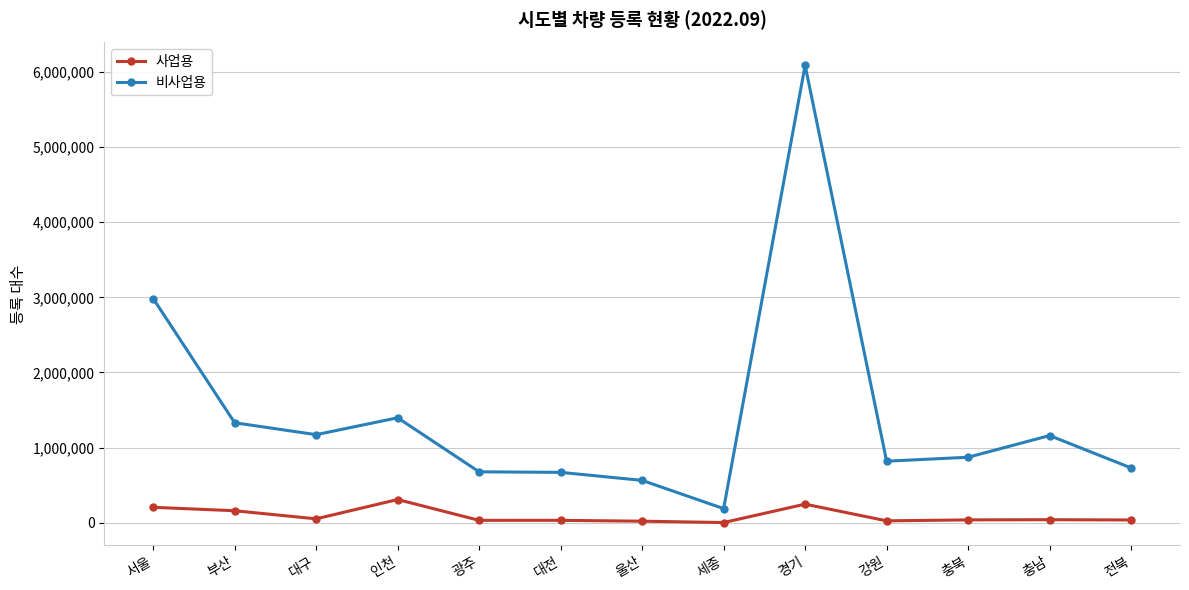

What is the sum of all 비사업용 values?

18657185